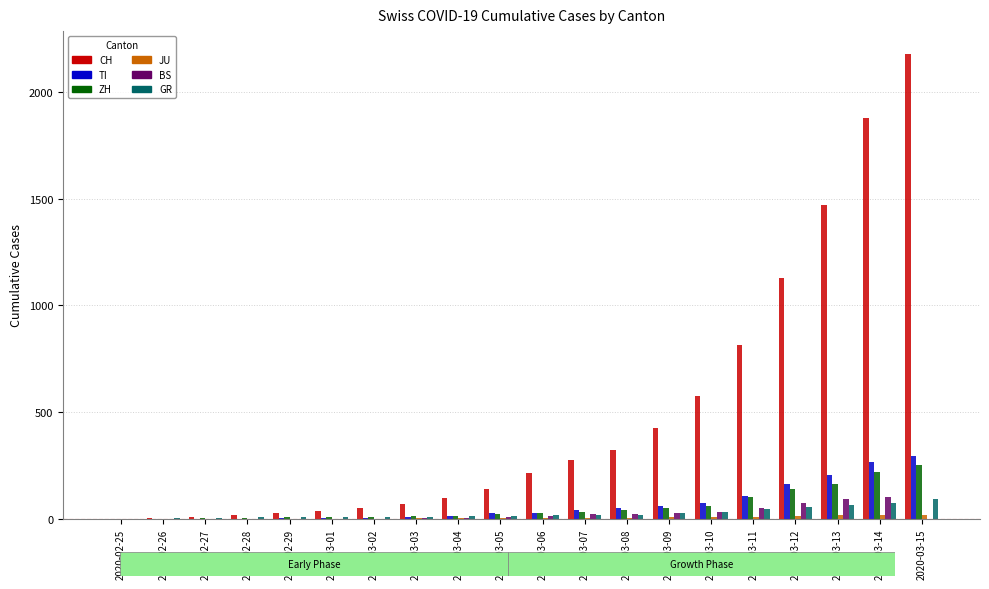

What is the greatest value displayed?

2176